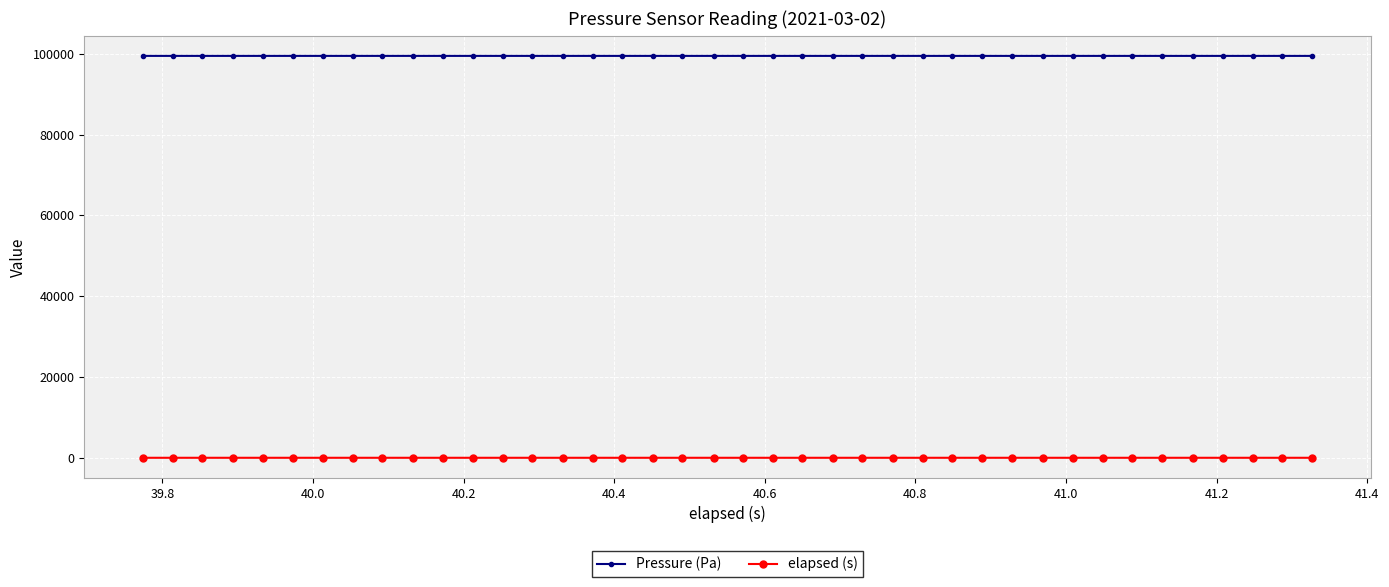

List the series in order of their overall mean, highest first.

Pressure (Pa), elapsed (s)